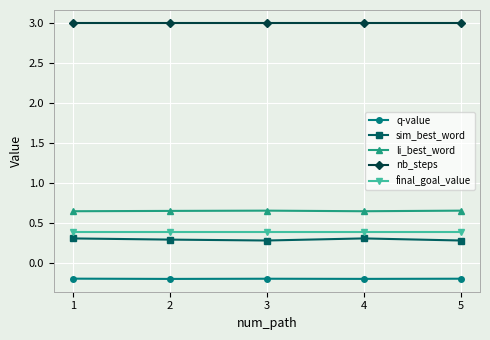

List the series in order of their peak value, highest first.

nb_steps, li_best_word, final_goal_value, sim_best_word, q-value